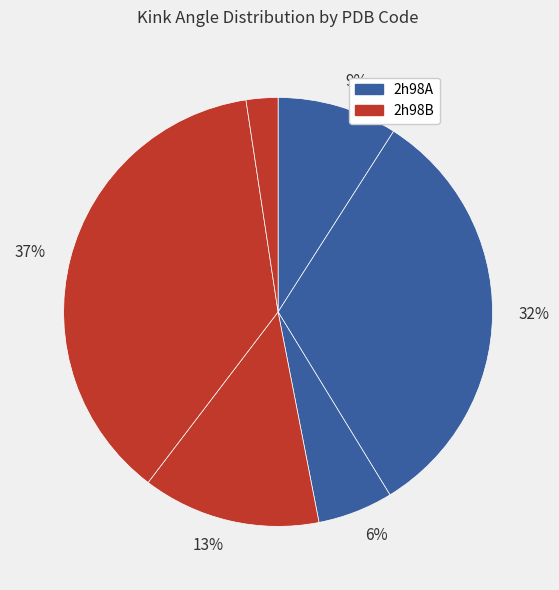

Which slice is the largest?

2h98B-209